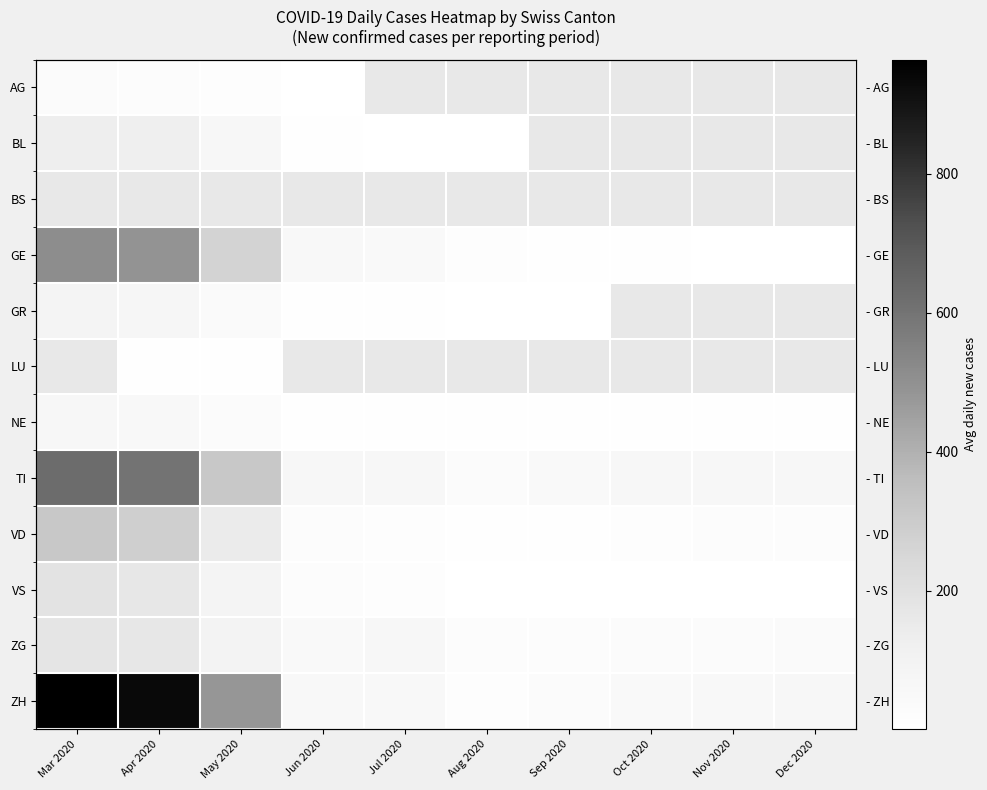

What is the sum of all VD values?

863.2